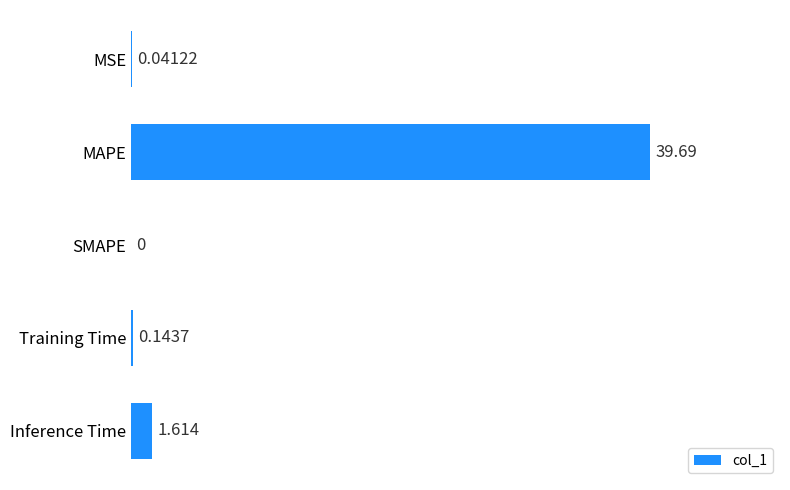

At which category does the chart reach its peak across all series?

MAPE